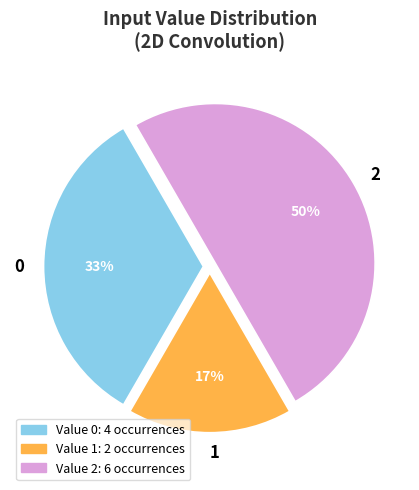

How many slices are in this pie chart?

3